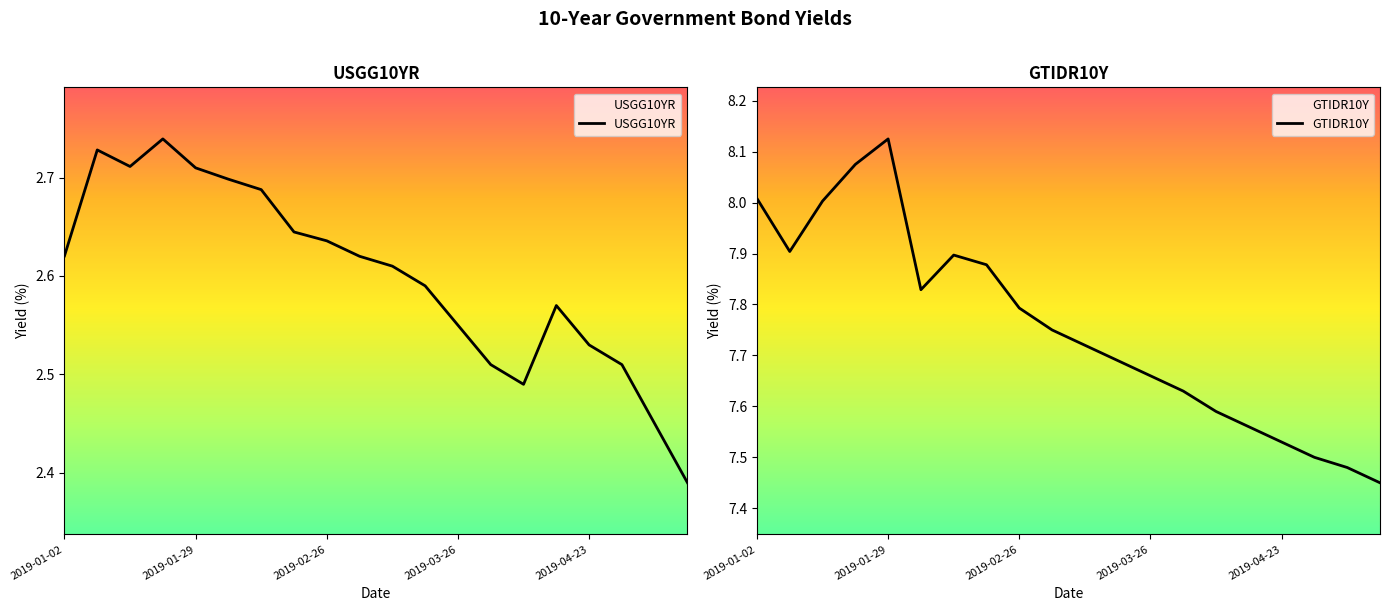

True or false: USGG10YR and GTIDR10Y intersect in this chart.

False